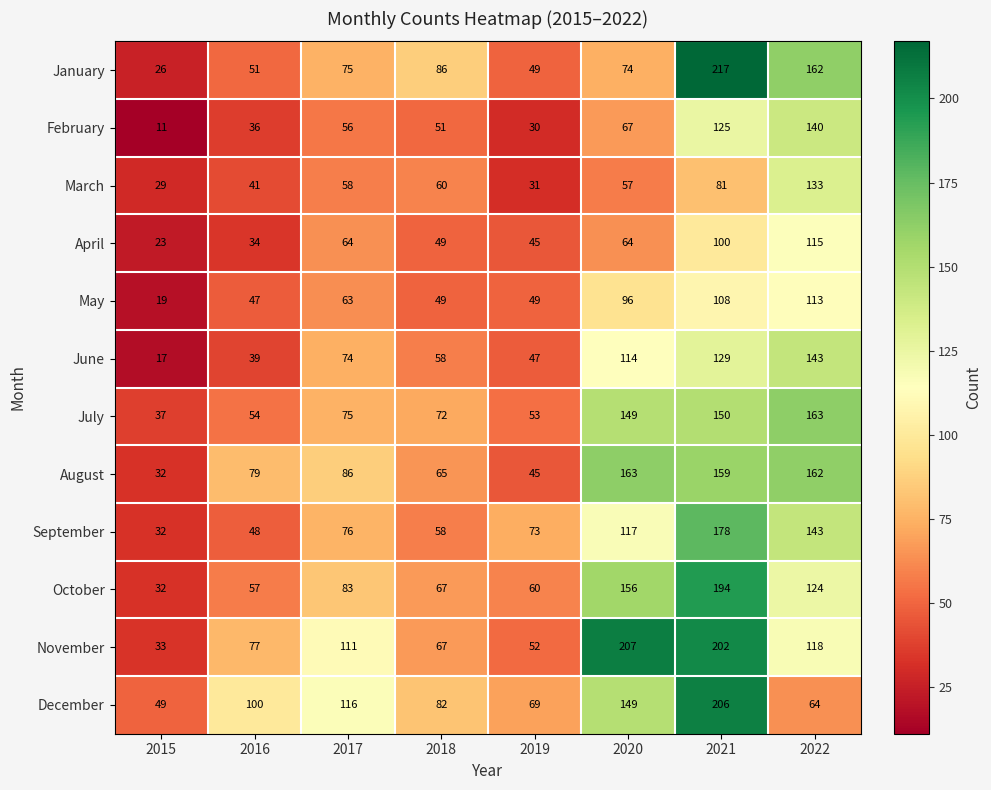

True or false: December has a value of 64 at 2022.

True